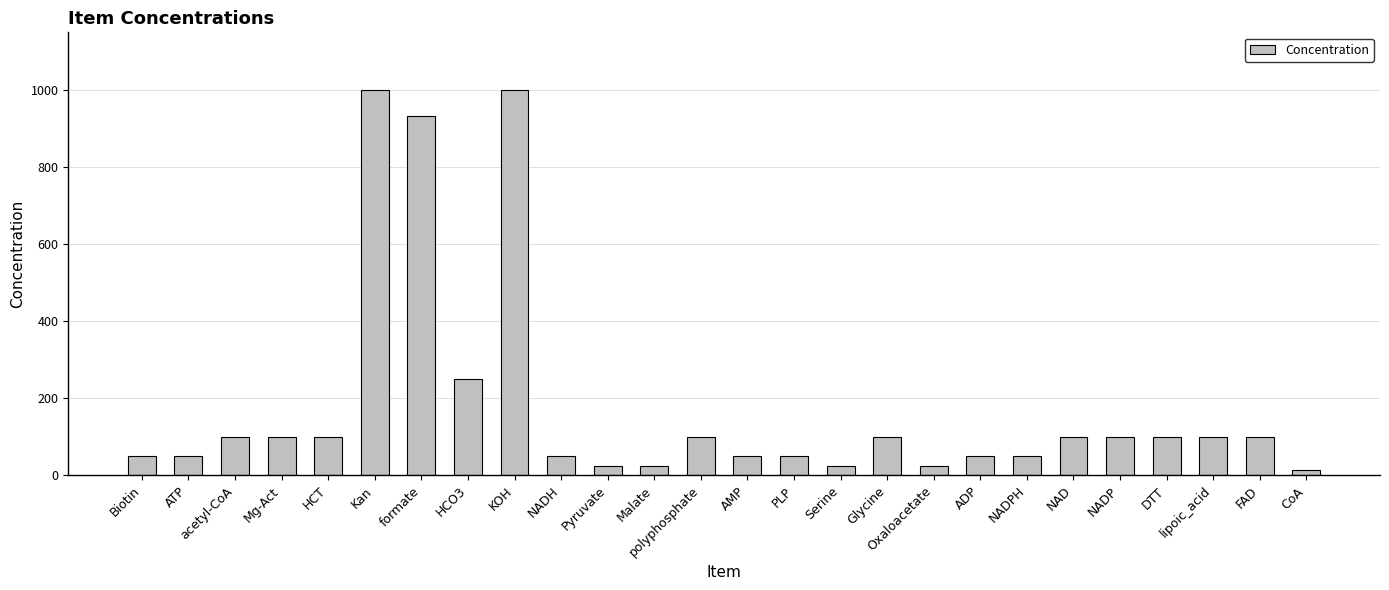

What is the maximum value shown in the chart?

1000.0